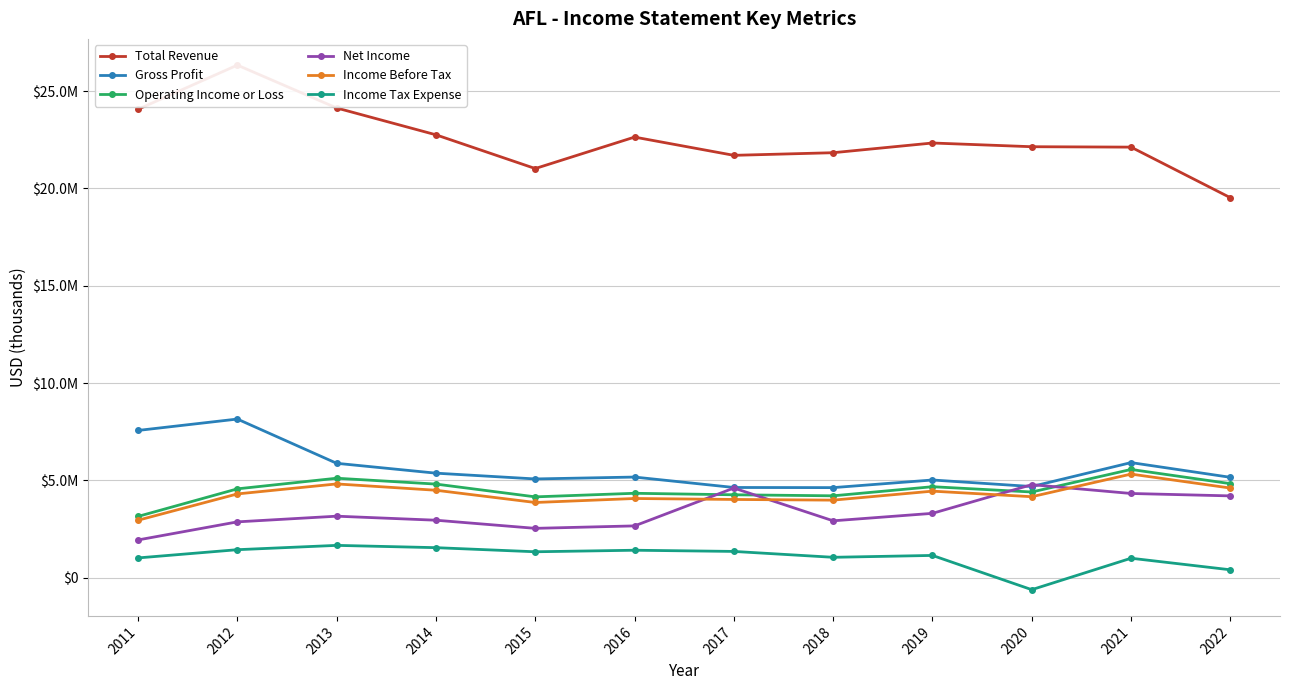

Reading right to left, list all the values displayed in this chart.

Total Revenue: 19527000	22126000	22147000	22338000	21839000	21704000	22642000	21025000	22759000	24138000	26341000	24072000
Gross Profit: 5156000	5912000	4682000	5018000	4626000	4633000	5169000	5072000	5369000	5876000	8150000	7565000
Operating Income or Loss: 4830000	5560000	4401000	4673000	4205000	4258000	4335000	4151000	4808000	5109000	4563000	3146000
Net Income: 4201000	4325000	4778000	3304000	2920000	4604000	2659000	2533000	2951000	3158000	2866000	1937000
Income Before Tax: 4604000	5322000	4159000	4445000	3983000	4018000	4067000	3862000	4491000	4816000	4302000	2950000
Income Tax Expense: 403000	997000	-619000	1141000	1045000	1347000	1408000	1329000	1540000	1658000	1436000	1013000